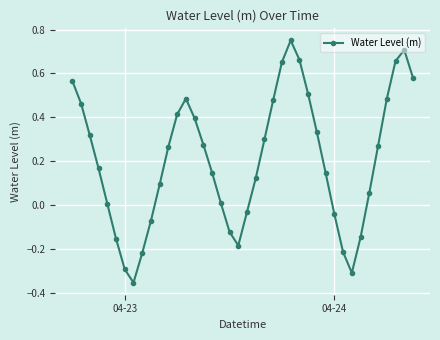

What is the difference between the maximum and second lowest values?

1.1